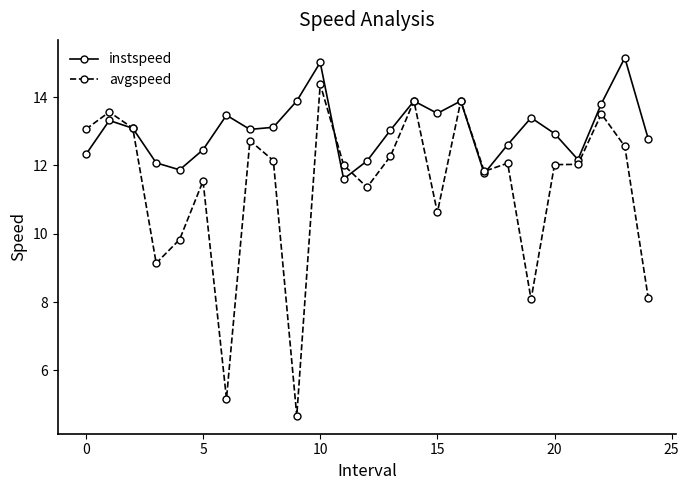

What are all the series names shown in the legend?

instspeed, avgspeed